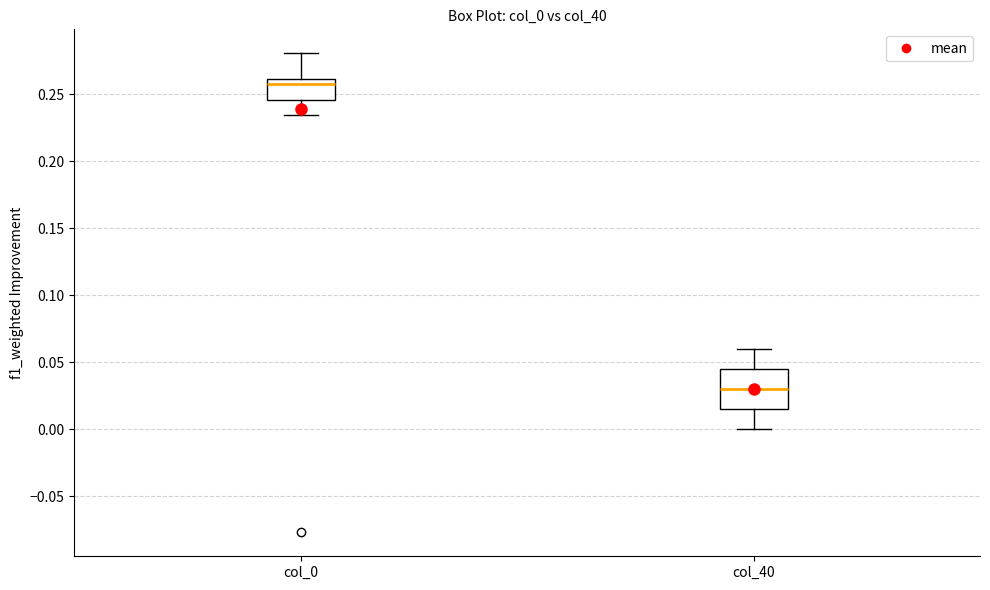

Reading left to right, read every box against the y-axis: the position of its median line, the range the box covers, and the ends of its whiskers. The values are not printed on the chart, so give them approximately, as read against the axis.

col_0: median 0.260 (just below the box's upper edge), box 0.245 to 0.260, whiskers 0.235 to 0.280
col_40: median 0.030, box 0.015 to 0.045, whiskers 0.000 to 0.060